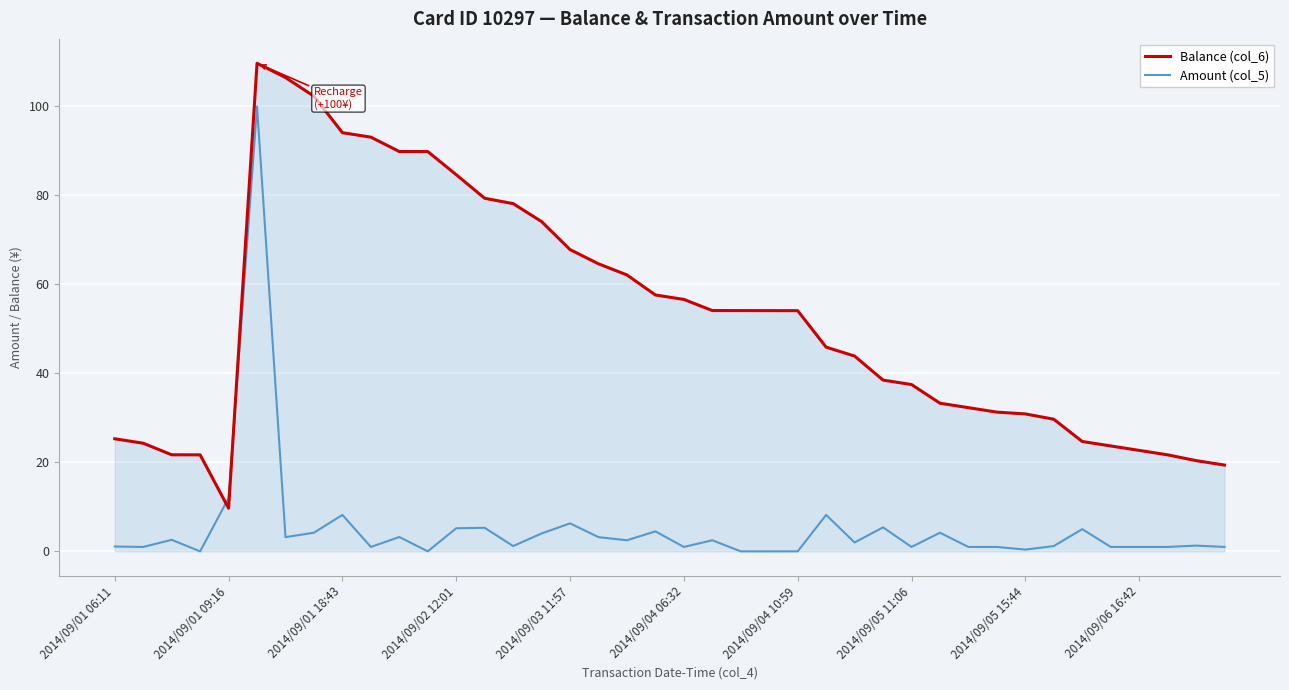

What is the highest value of the Amount (col_5) series?

100.0